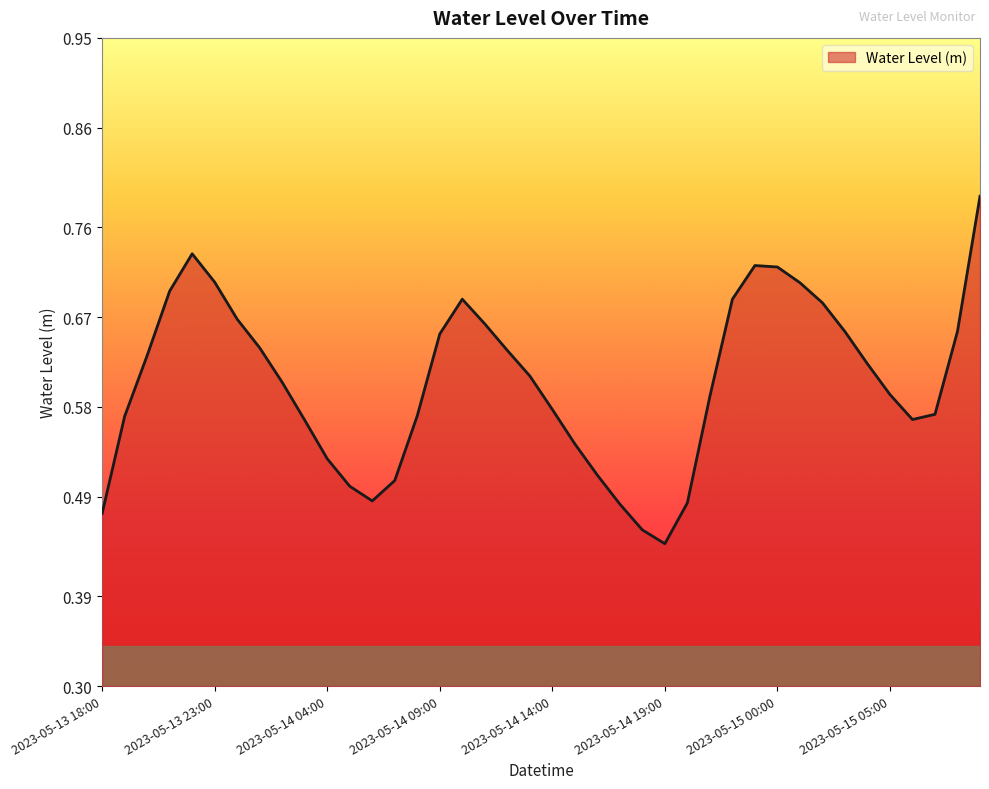

What is the difference between the maximum and minimum values?

0.3